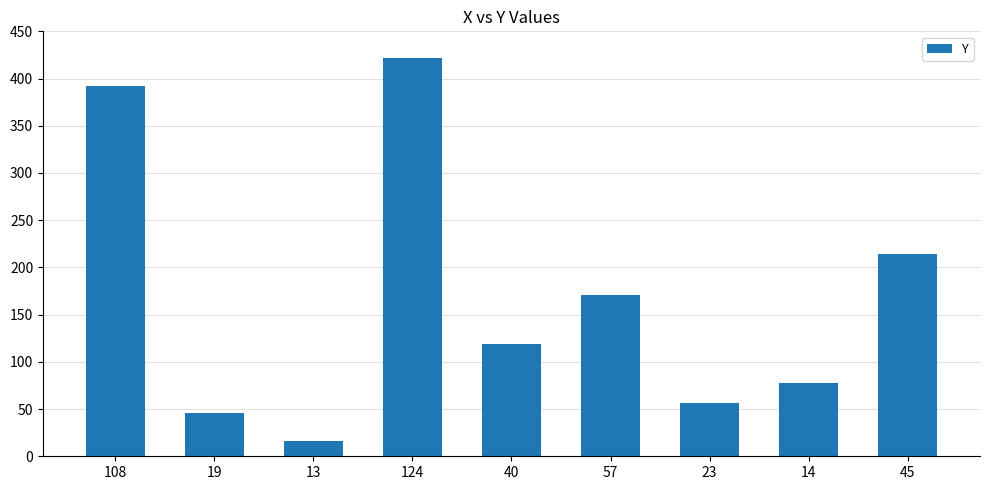

Which has a higher value, 23 or 13?

23